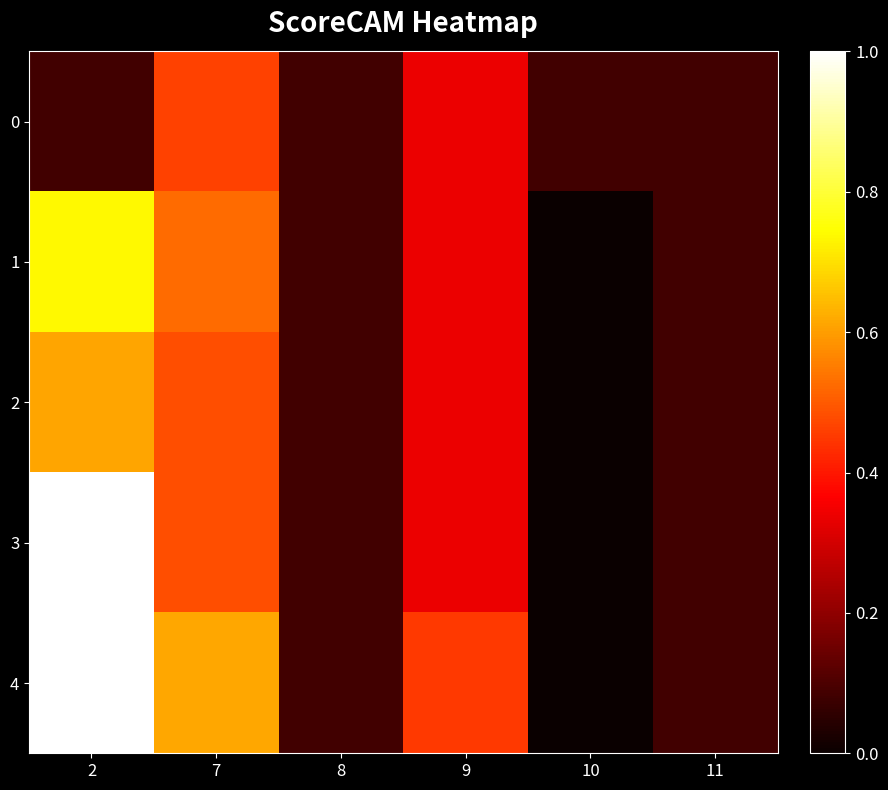

List the series in order of their overall mean, lowest first.

0, 2, 1, 3, 4